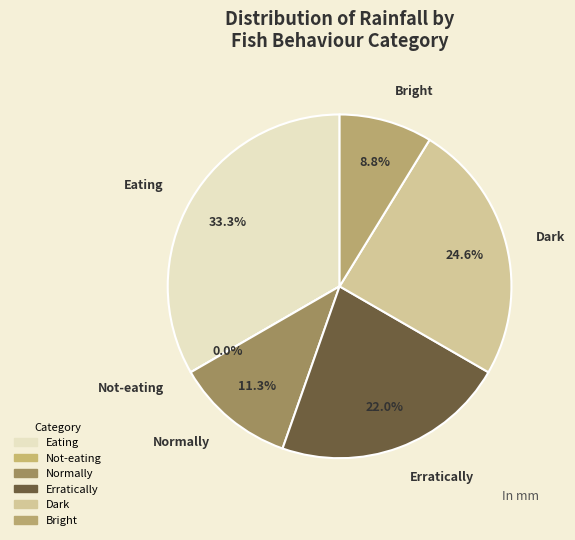

Is it true that 9 is 25% of the pie?

True